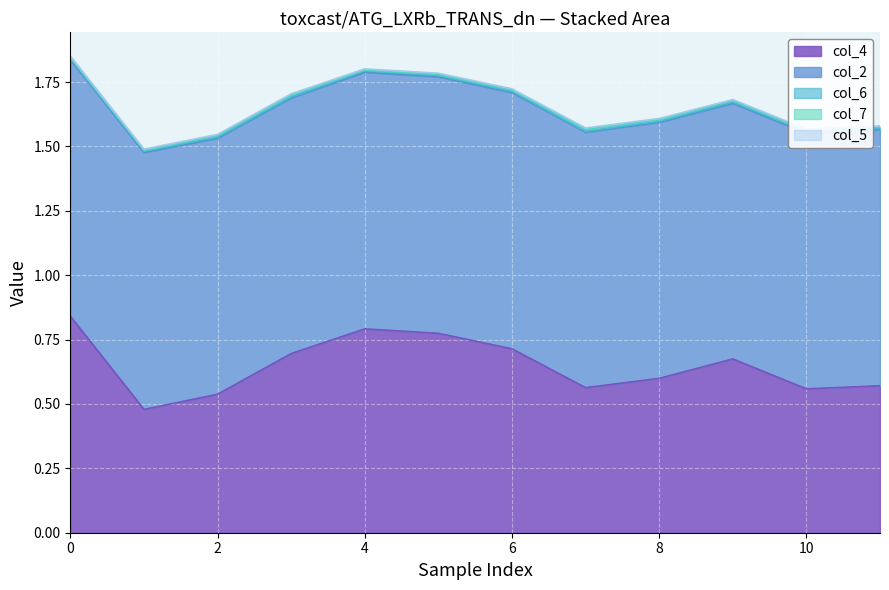

True or false: col_5 and col_4 cross at least once.

False